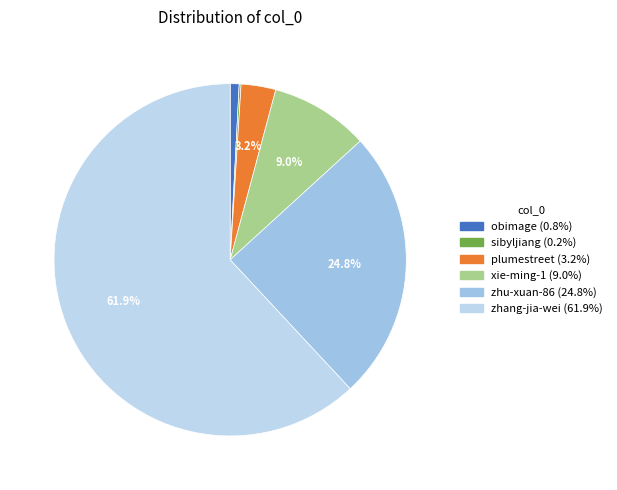

Does any single category account for the majority?

Yes